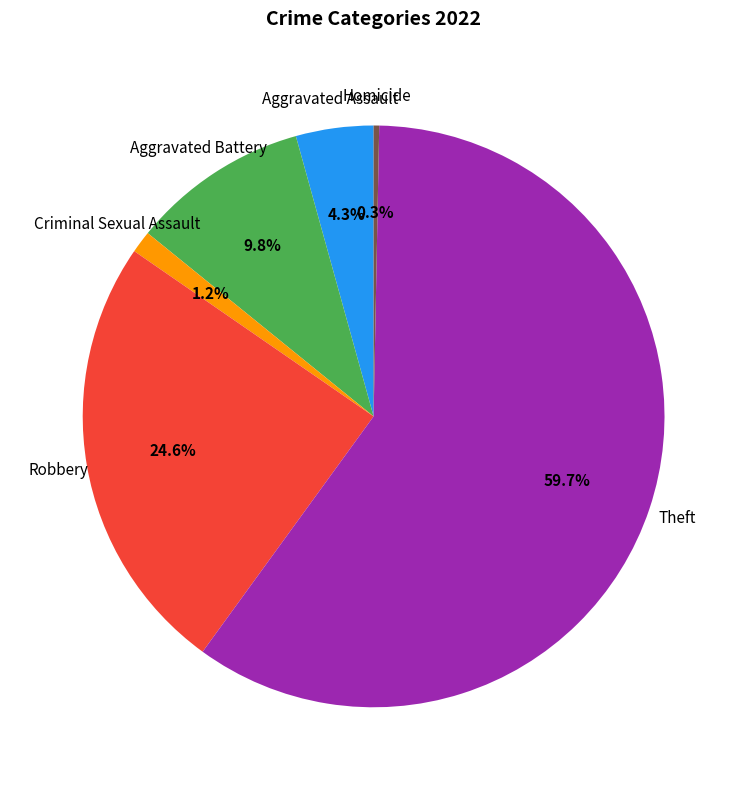

To the nearest percent, what is the average slice percentage?

17%